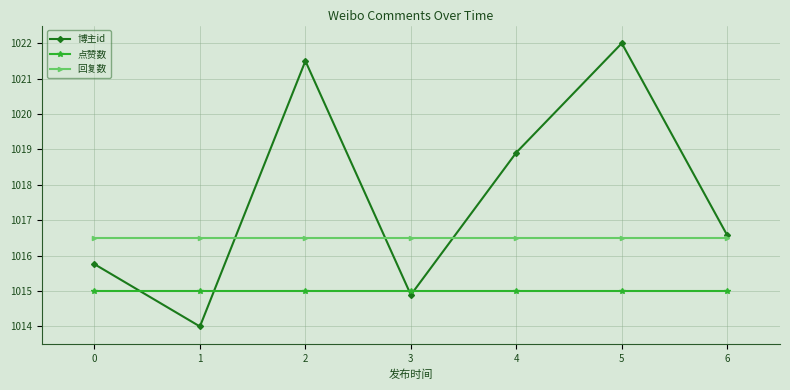

True or false: 点赞数 and 回复数 intersect in this chart.

False